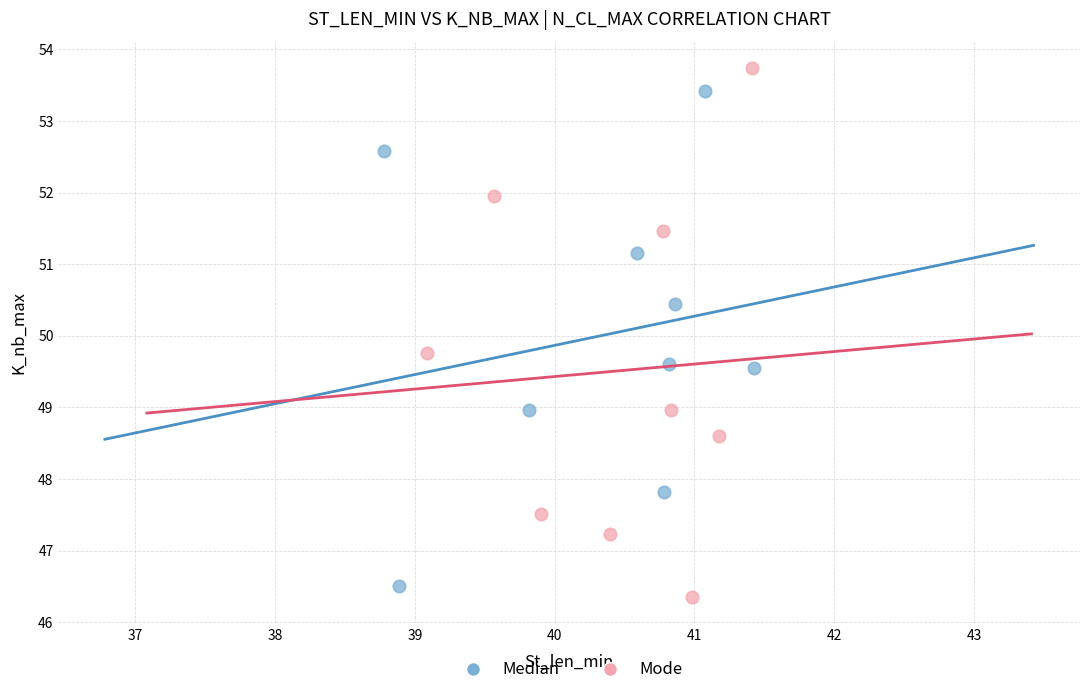

Which series has the widest spread of Y values?

Mode